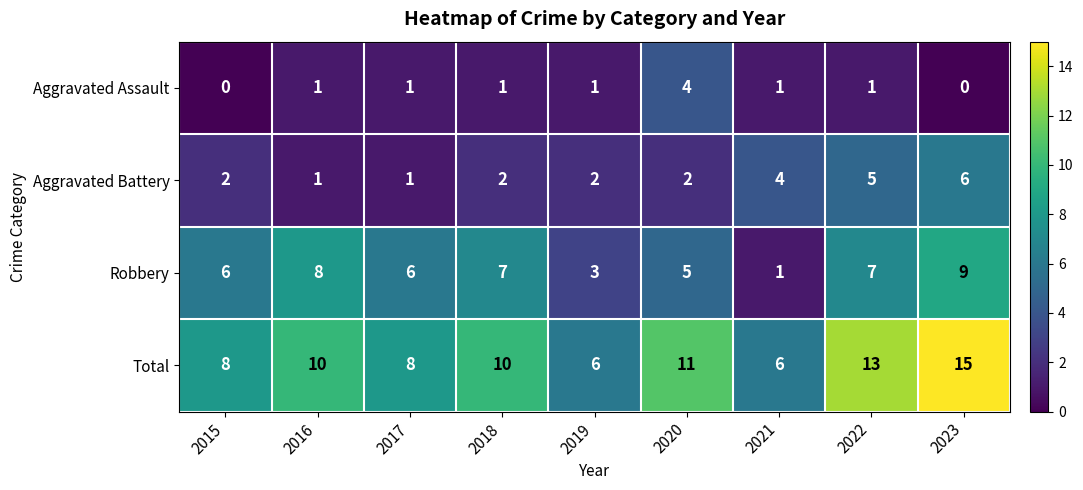

Is it true that Robbery equals 4 at 2019?

False